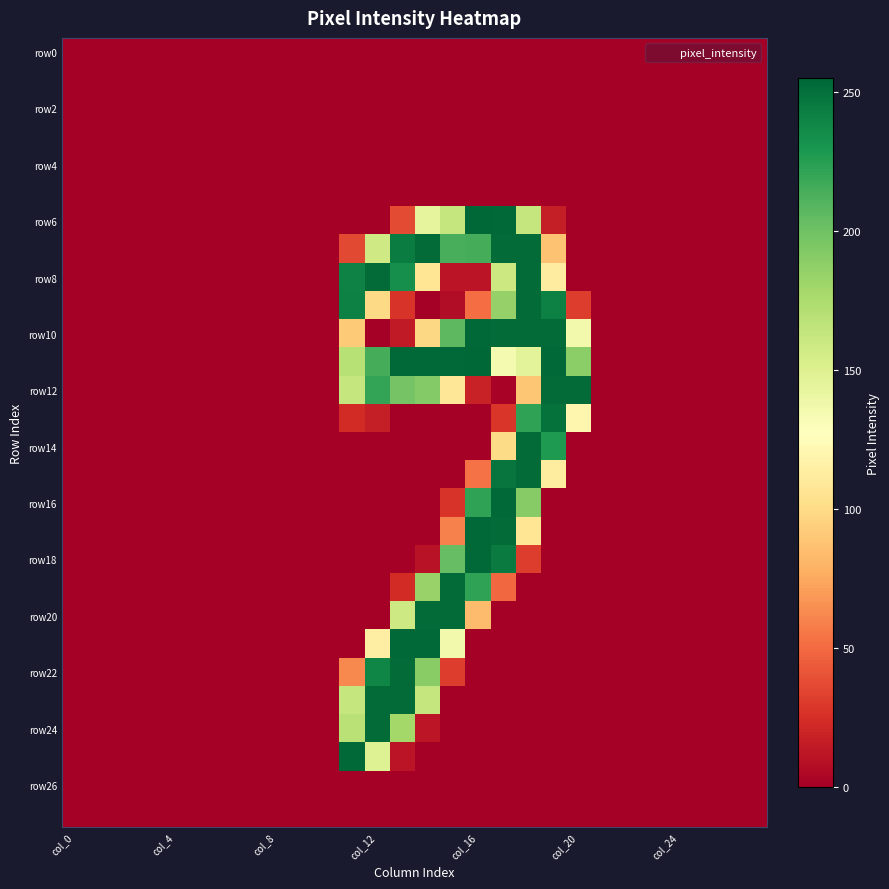

At how many categories does at least one series exceed 251?

10